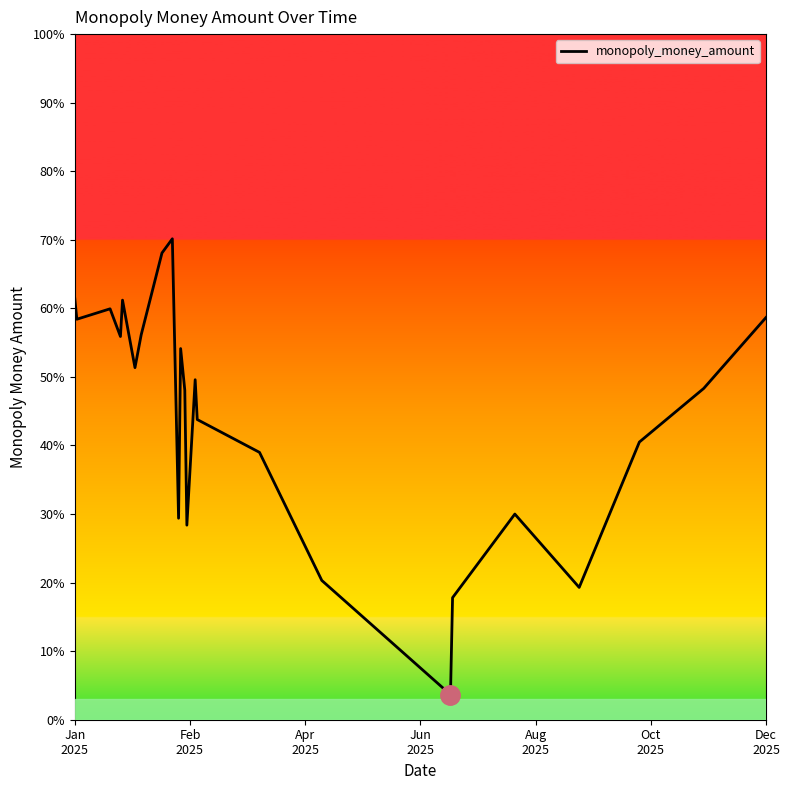

What is the smallest value displayed?

3.7